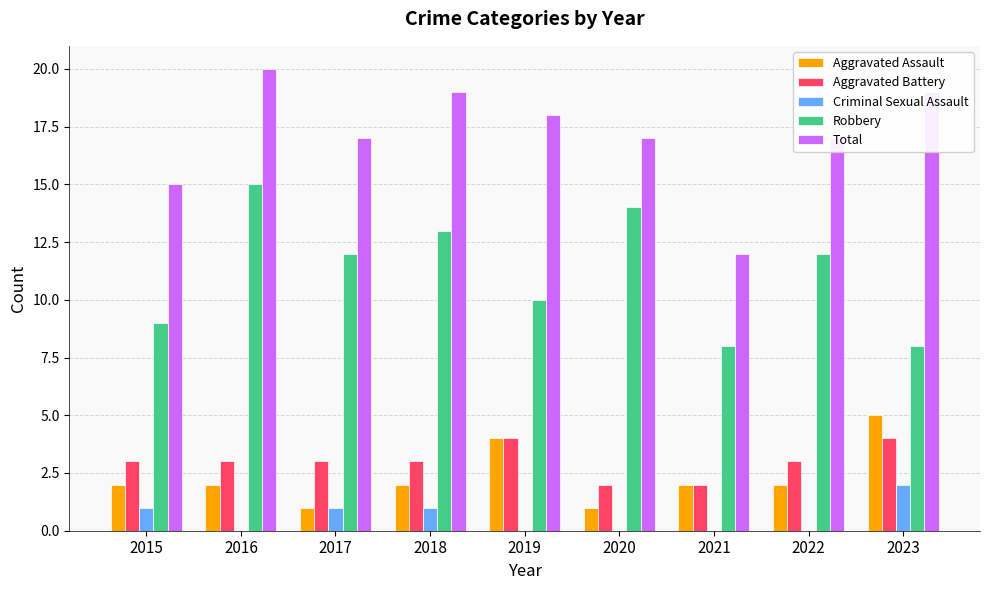

Is it true that Total equals 18 at 2021?

False